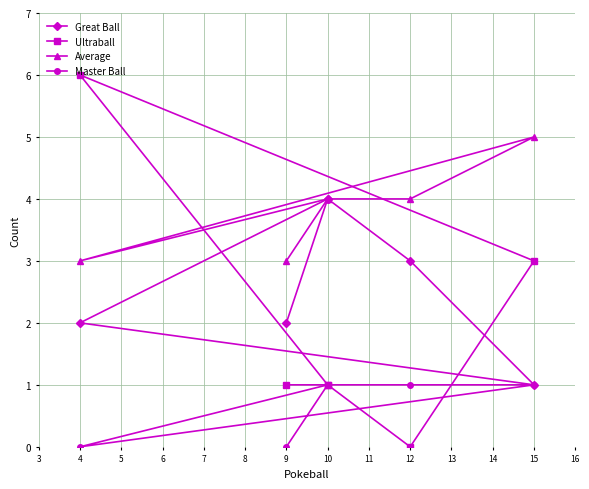

Which series changed the most between 15 and 9?

Ultraball